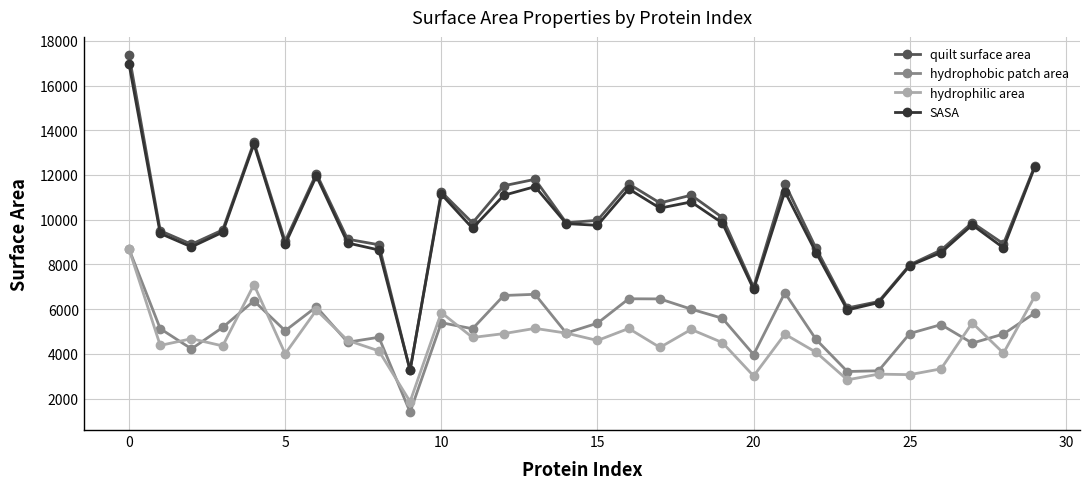

Which series has the largest total across all categories?

quilt surface area